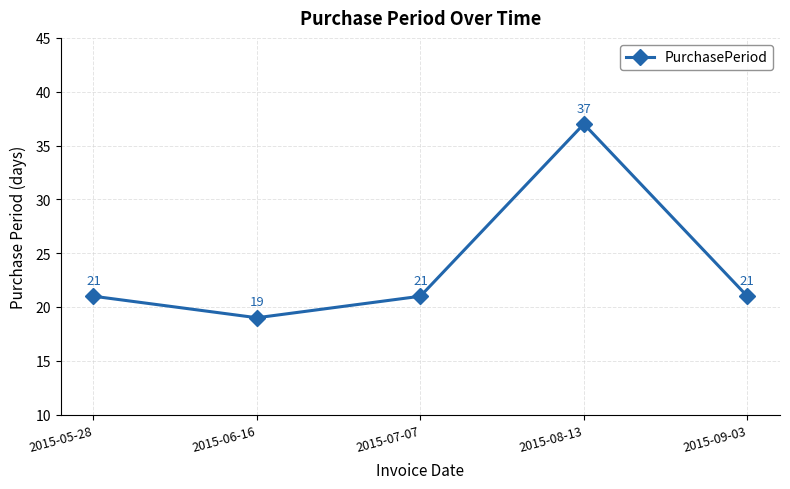

What is the label of the 4th point from the right?

2015-06-16